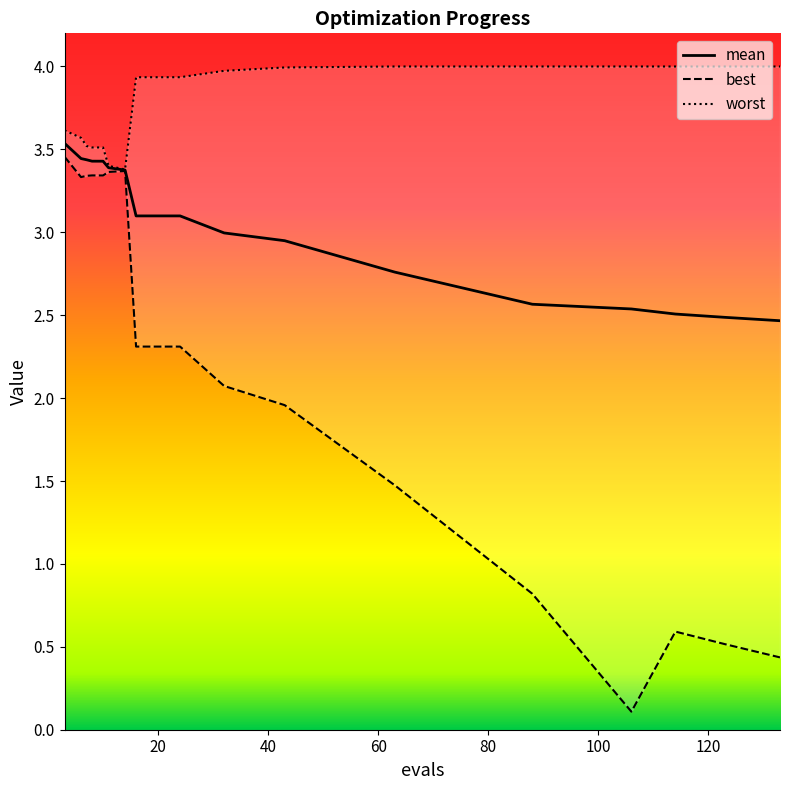

What is the average value of the mean series?

3.0